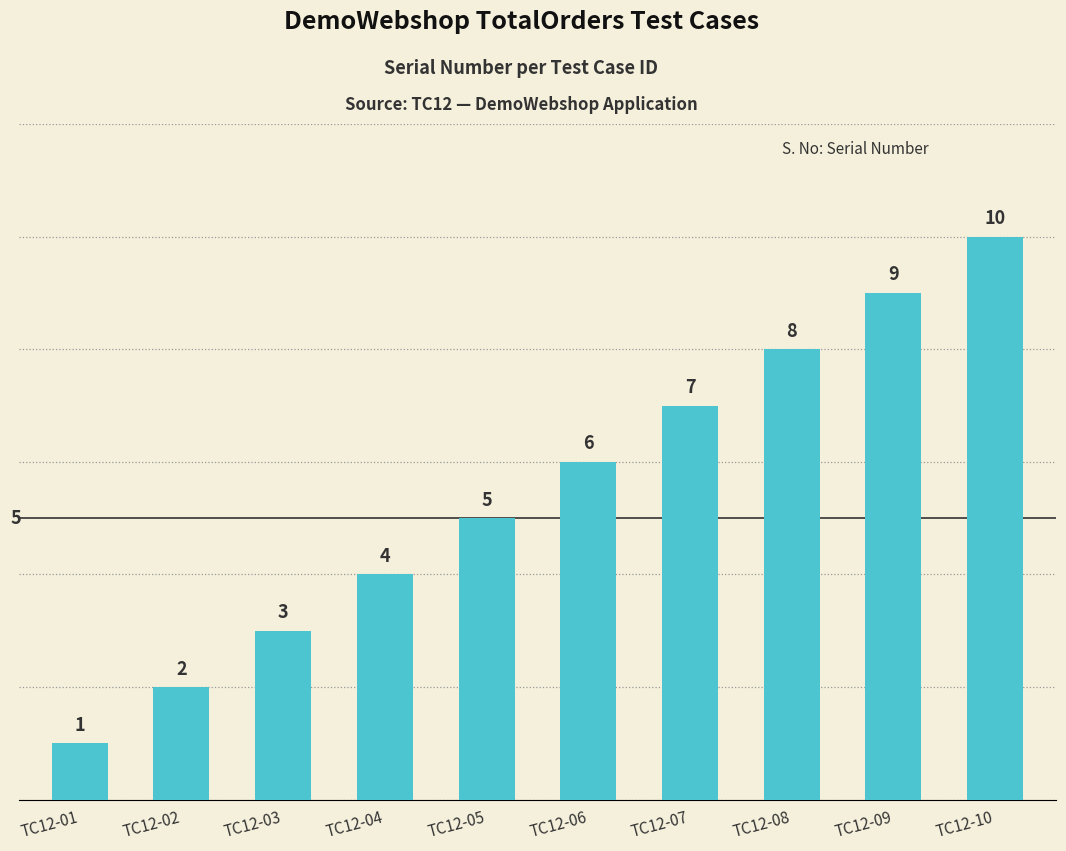

Approximately how many times larger is the value at TC12-04 compared to TC12-09?

0.4